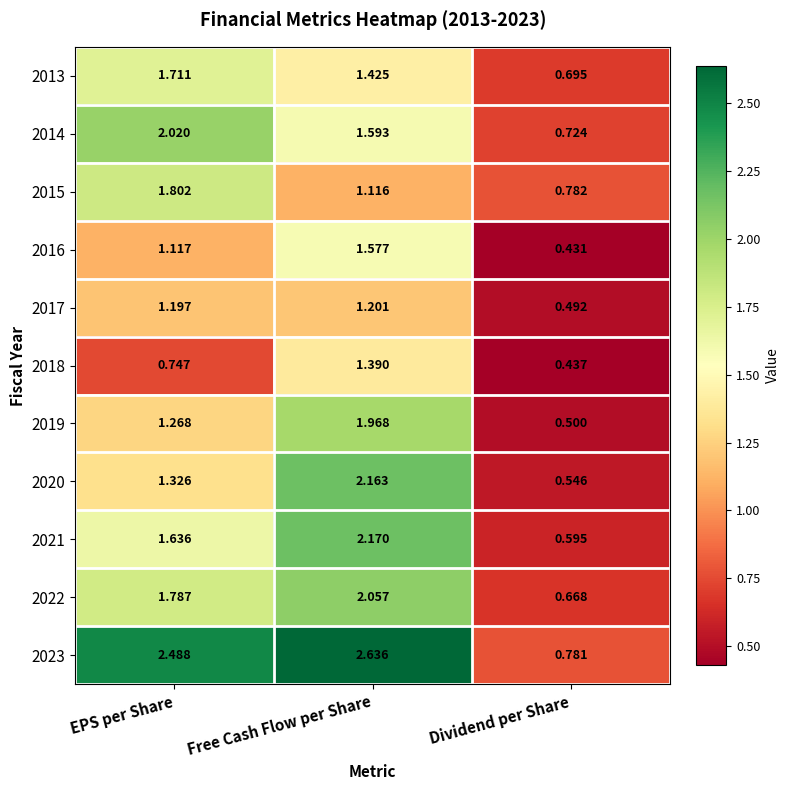

At which label does 2018 reach its minimum?

Dividend per Share